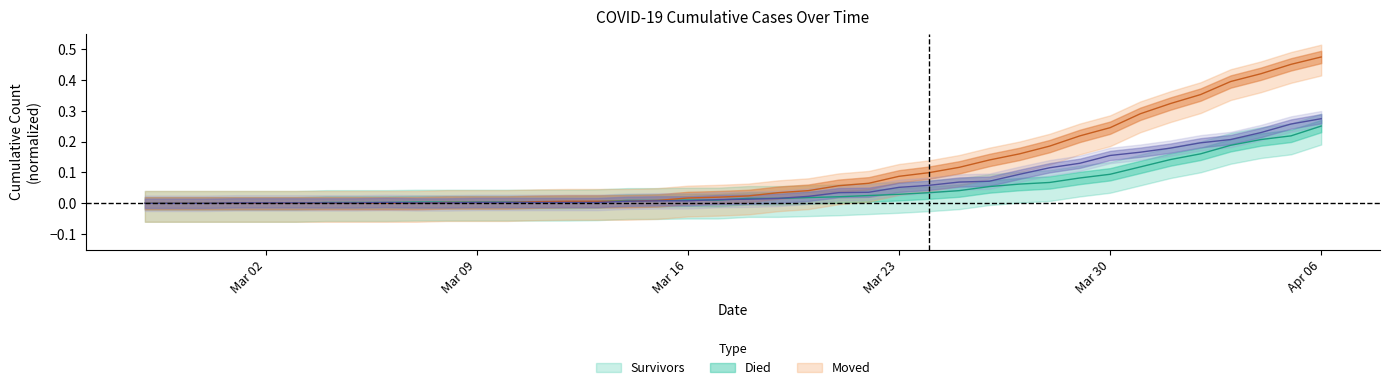

Is the value of died at 2020-03-09 greater than the value of moved at 2020-03-13?

No